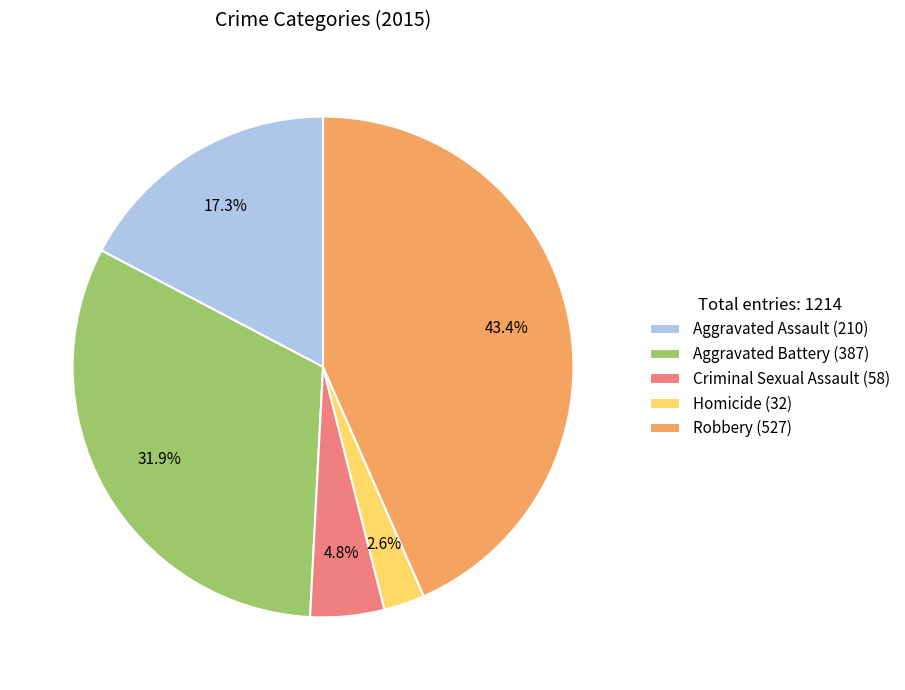

Rank the categories by value from highest to lowest.

Robbery, Aggravated Battery, Aggravated Assault, Criminal Sexual Assault, Homicide